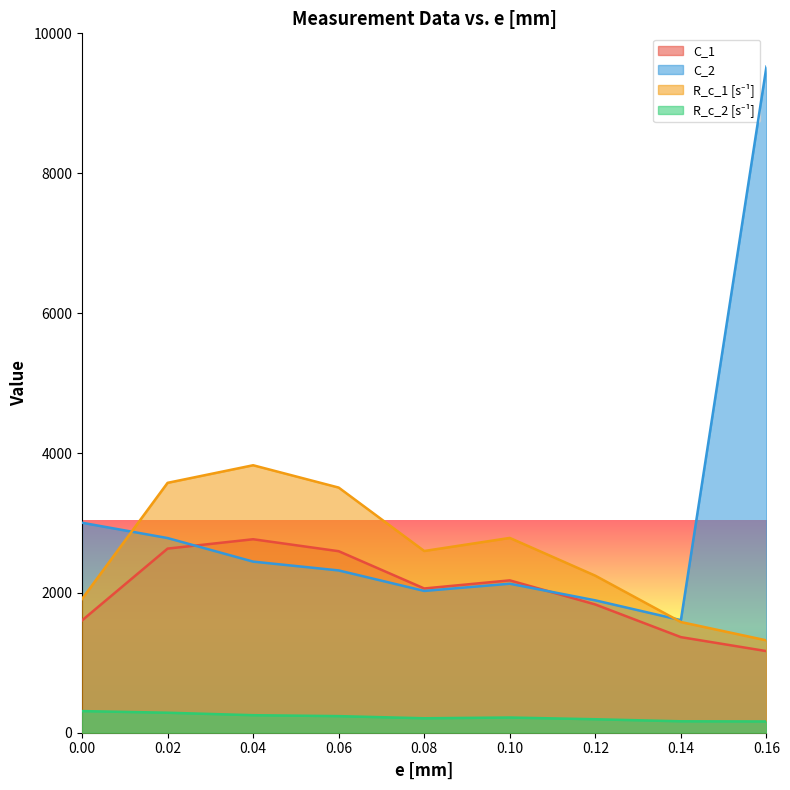

List the series in order of their overall mean, highest first.

C_2, R_c_1 [s⁻¹], C_1, R_c_2 [s⁻¹]